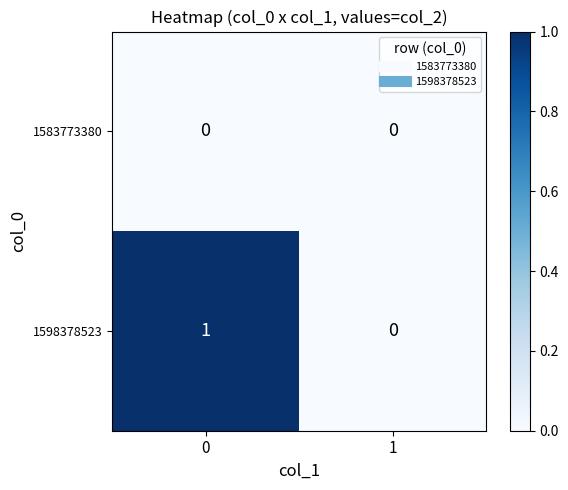

Reading left to right, transcribe all the data shown in this chart.

1583773380: 0	0
1598378523: 1	0